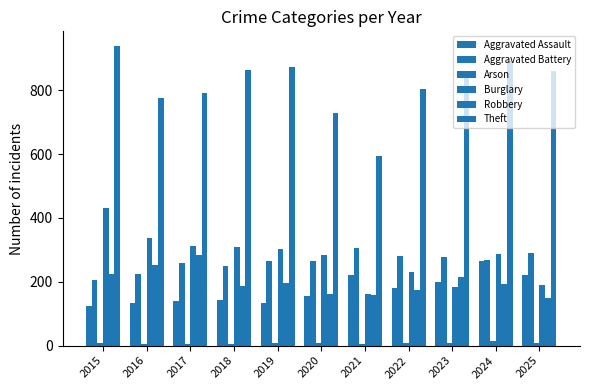

How many bars are there in each group?

6